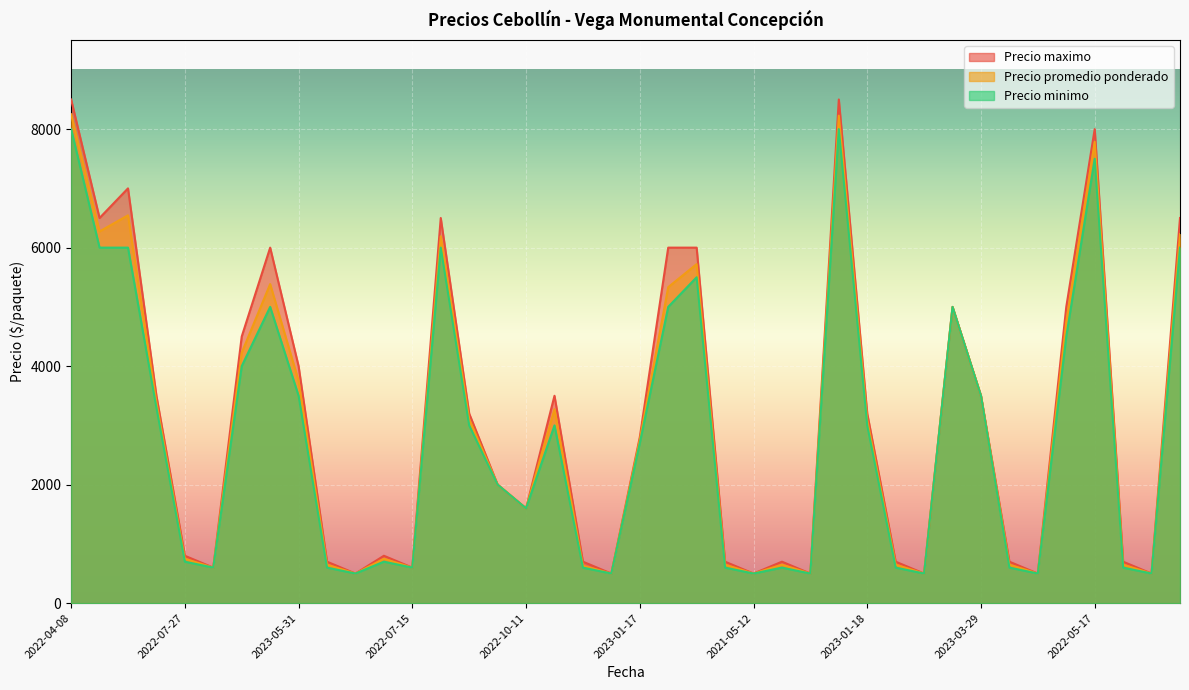

At which label does Precio maximo reach its minimum?

2022-05-13